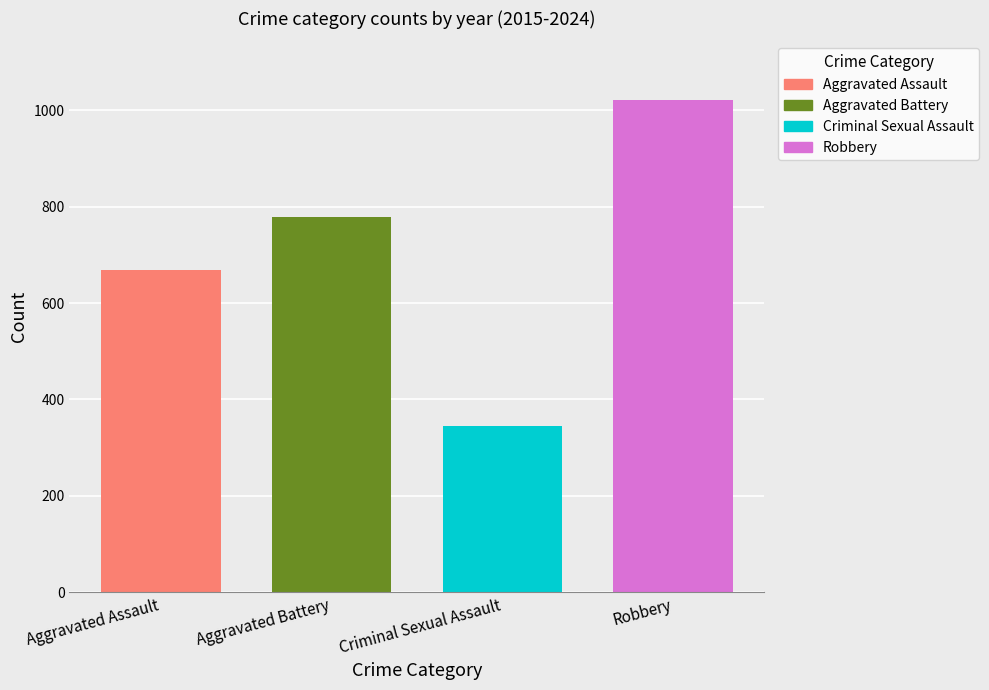

Which series has the widest spread of values?

Aggravated Assault